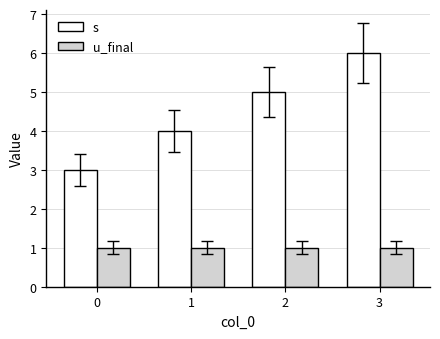

How many groups of bars are there?

4